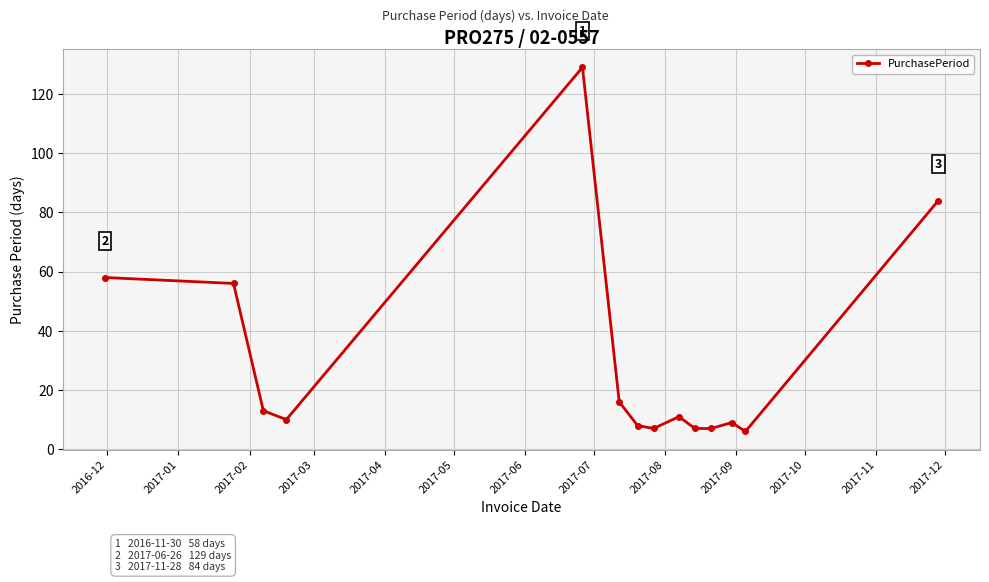

What is the difference between the maximum and minimum values?

123